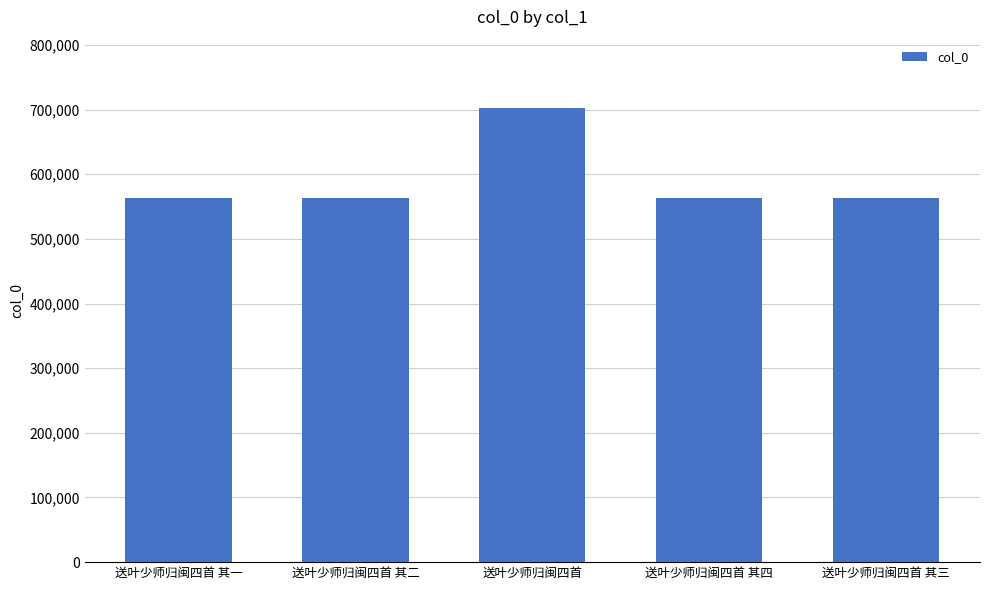

At which label is the value closest to 632860?

送叶少师归闽四首 其四